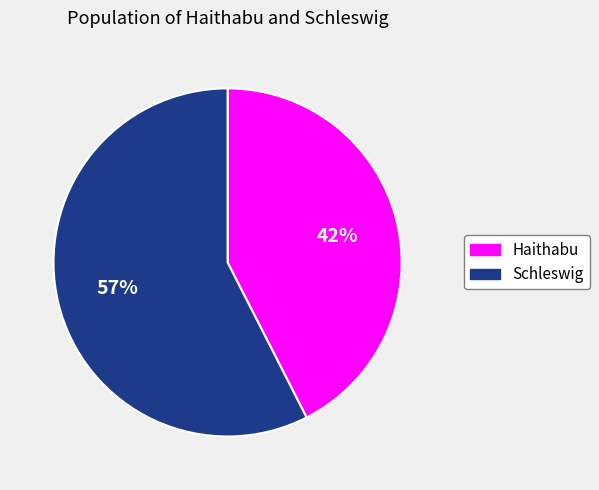

Which slice is the largest?

Schleswig